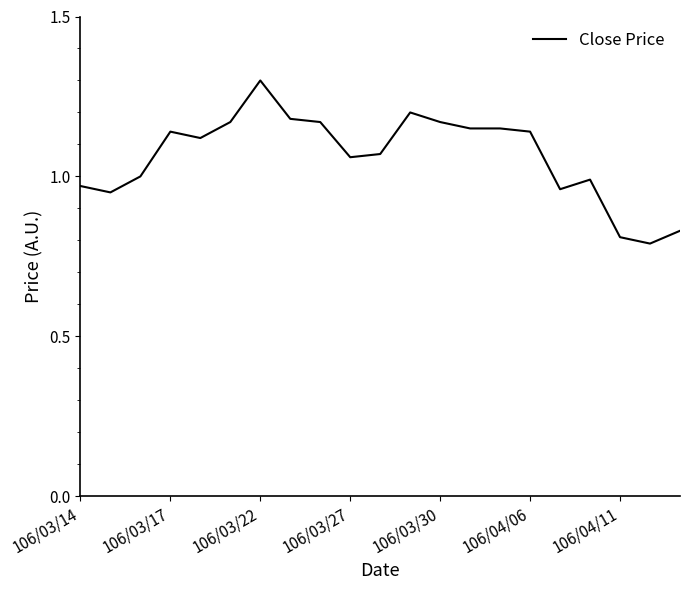

What is the maximum value shown in the chart?

1.3